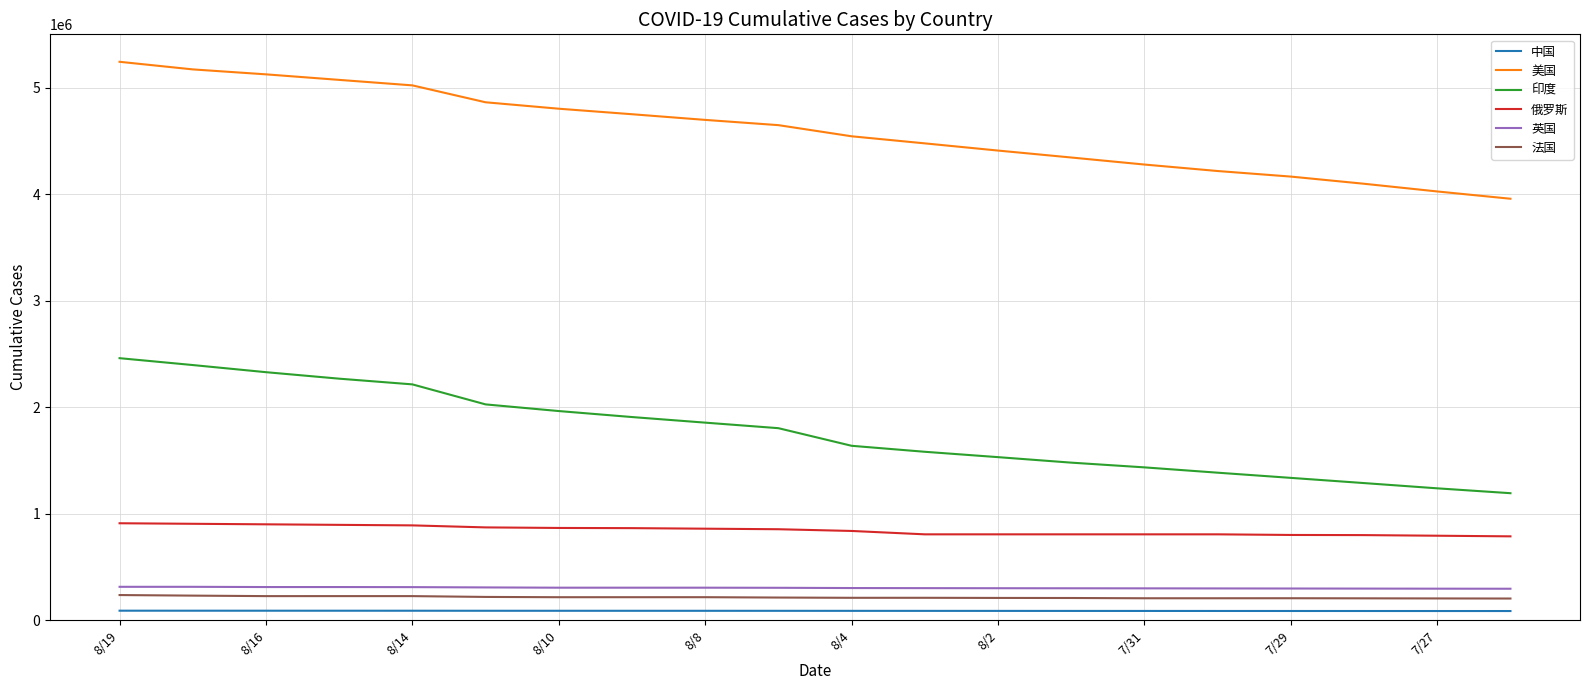

True or false: 印度 and 俄罗斯 cross at least once.

False